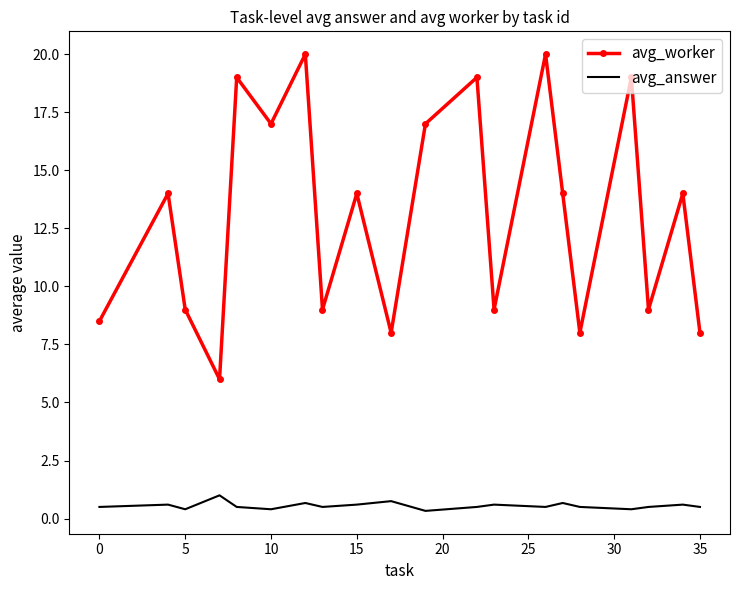

Which series has the largest total across all categories?

avg_worker